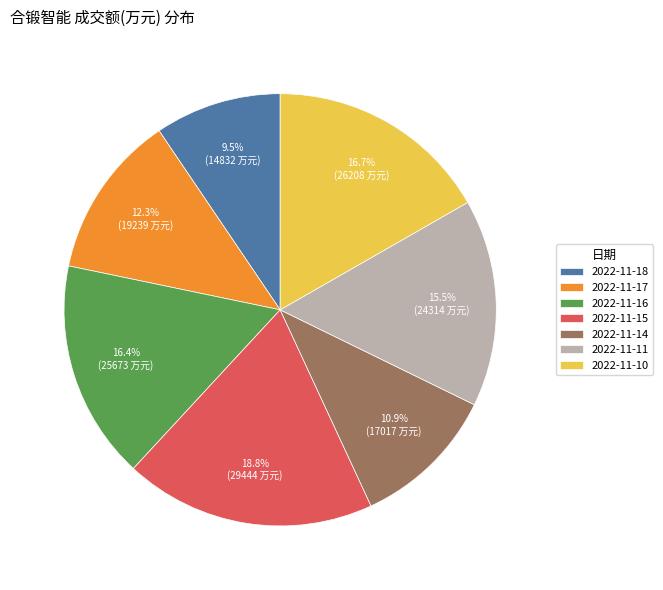

True or false: 2022-11-16 accounts for 8% of the total.

False